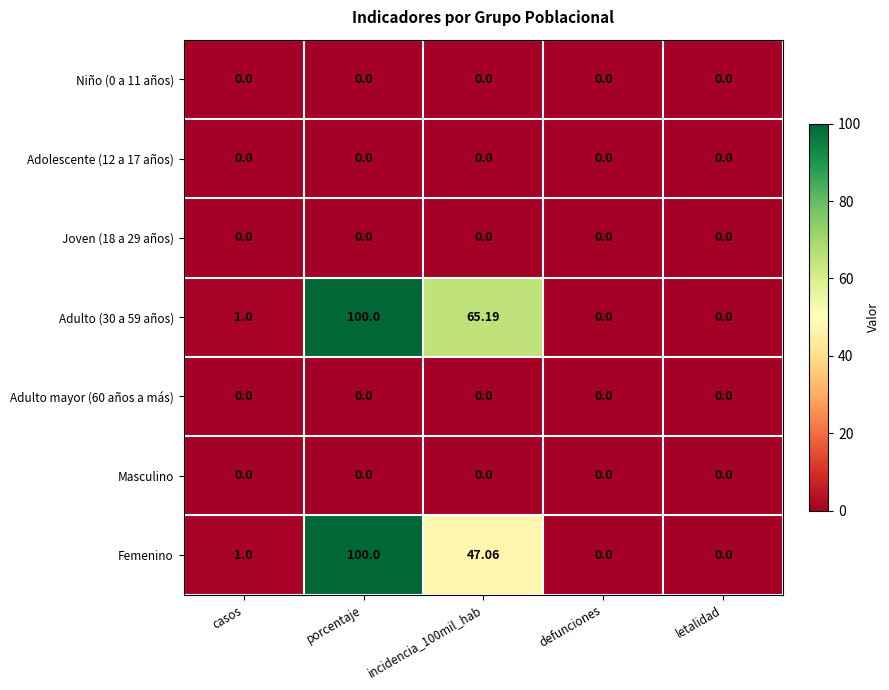

Which label corresponds to the largest value in the chart?

porcentaje